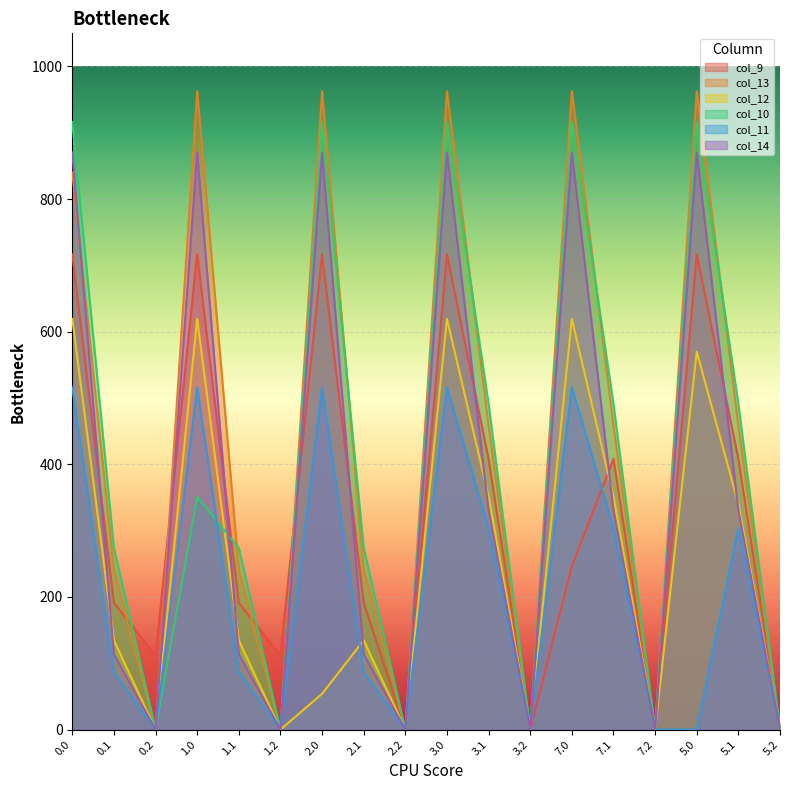

How many data points does each series have?

18